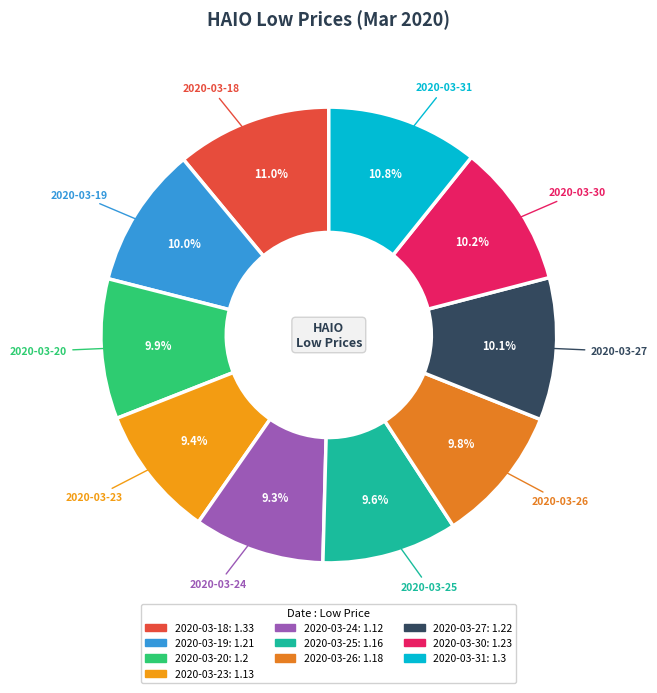

Which has a higher value, 2020-03-30 or 2020-03-31?

2020-03-31